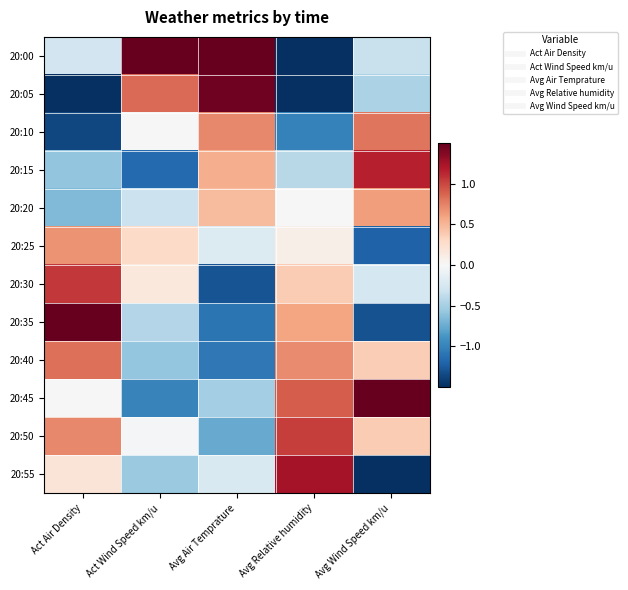

At which category is the sum across all series the highest?

Act Air Density